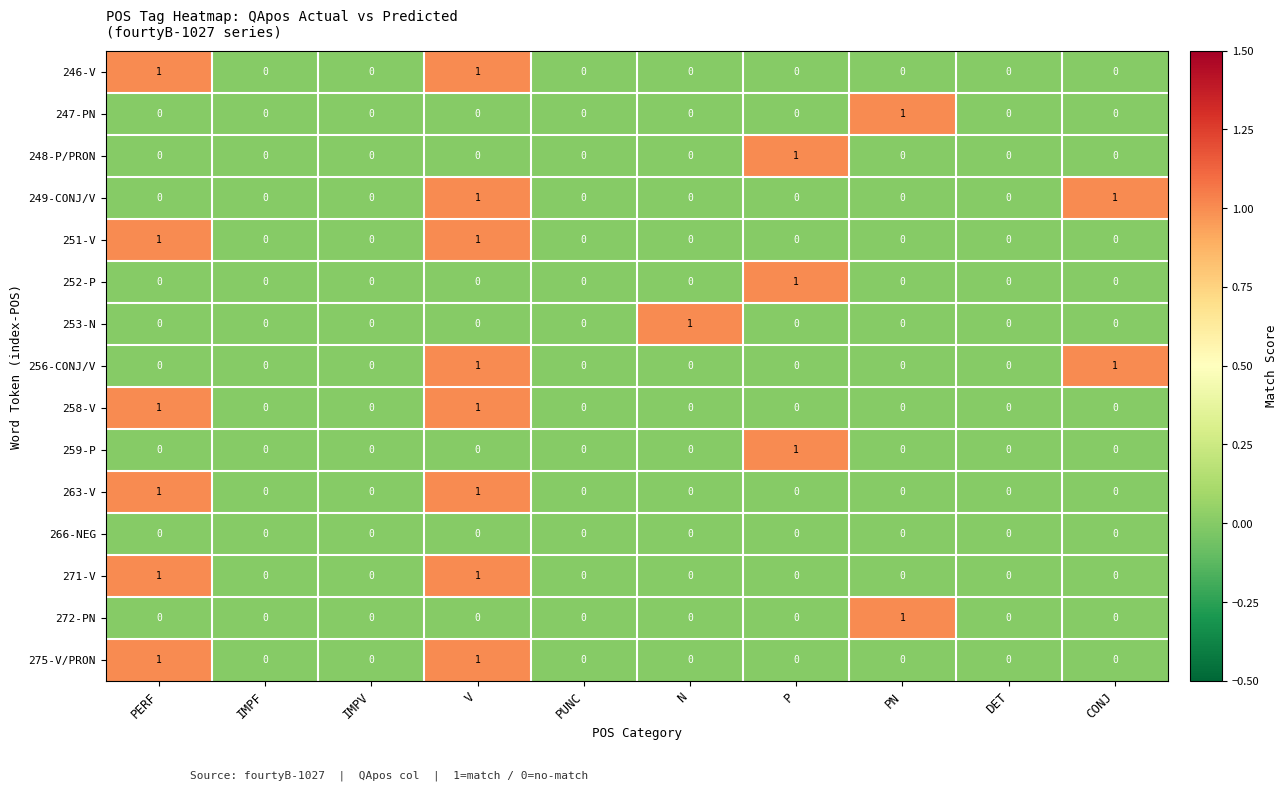

Count the 275-V/PRON values in the range 0 to 1.

10